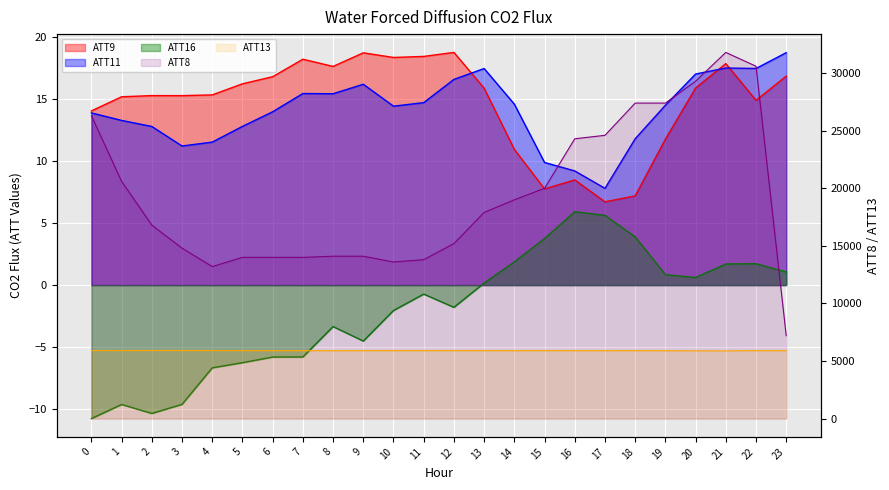

Where is ATT9 nearest to the value 12?

19